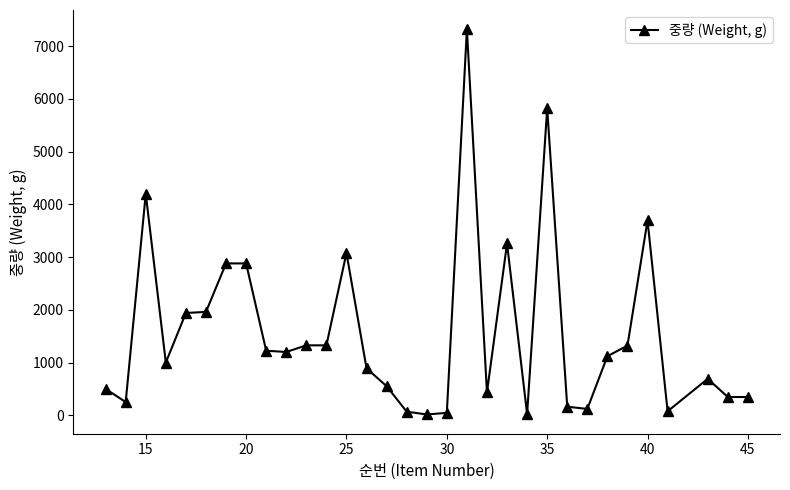

True or false: there are more than 1 points higher than both neighbors.

True